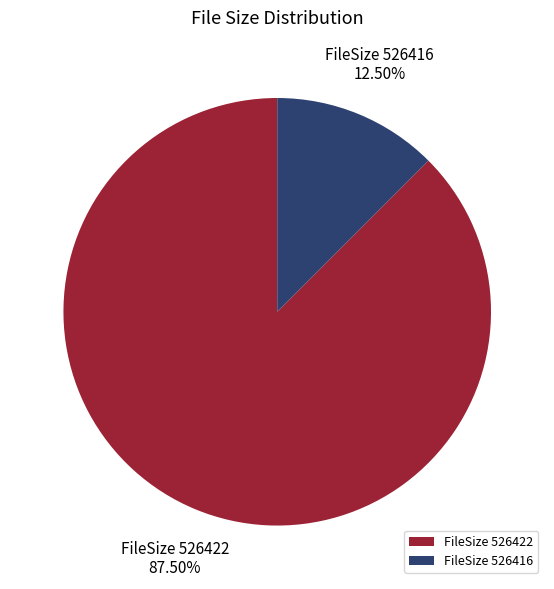

To the nearest percent, what is the average slice percentage?

50%